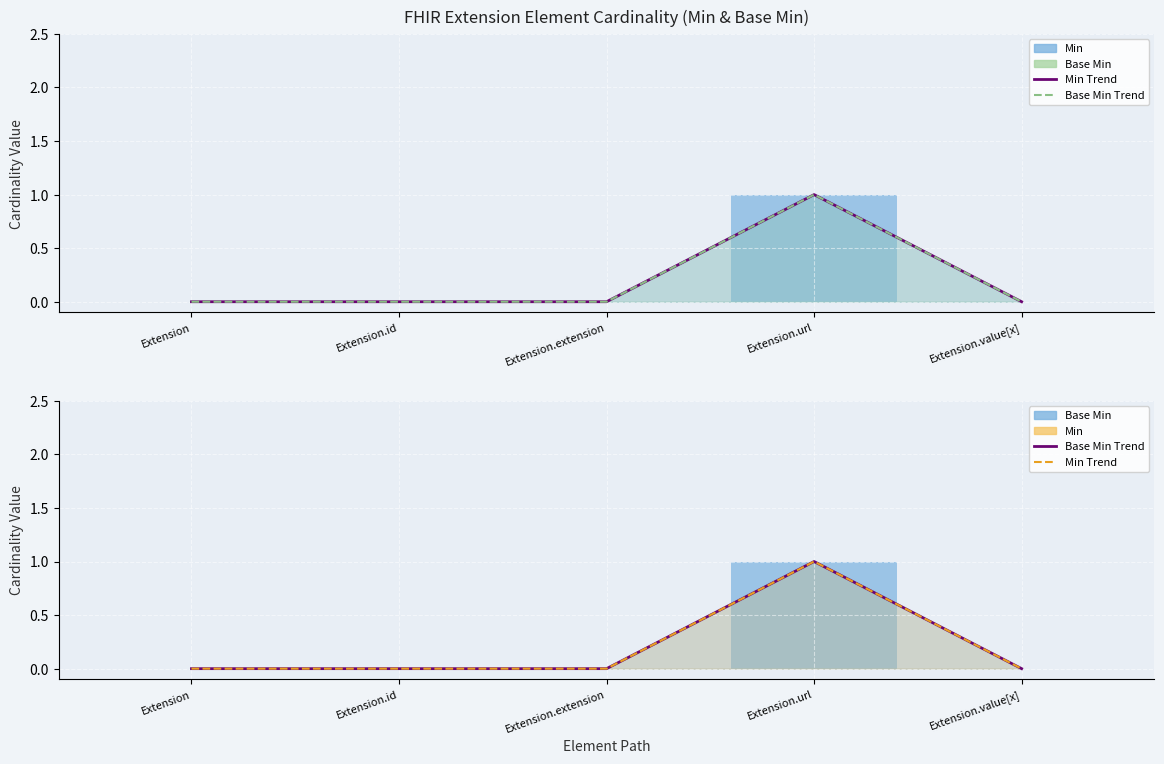

Reading right to left, list all the values displayed in this chart.

Min Smooth: Extension.value[x]=0	Extension.url=1	Extension.extension=0	Extension.id=0	Extension=0
Base Min Smooth: Extension.value[x]=0	Extension.url=1	Extension.extension=0	Extension.id=0	Extension=0
Min: Extension.value[x]=0	Extension.url=1	Extension.extension=0	Extension.id=0	Extension=0
Base Min: Extension.value[x]=0	Extension.url=1	Extension.extension=0	Extension.id=0	Extension=0